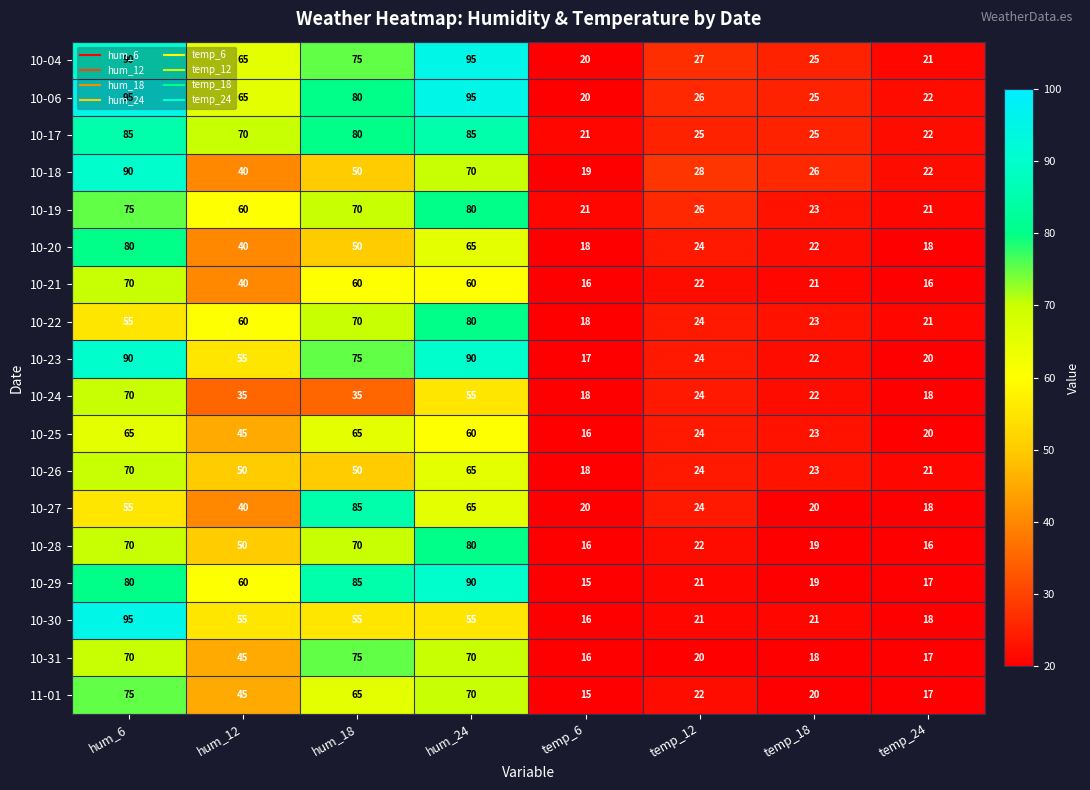

Which series has the largest range (max minus min)?

10-30